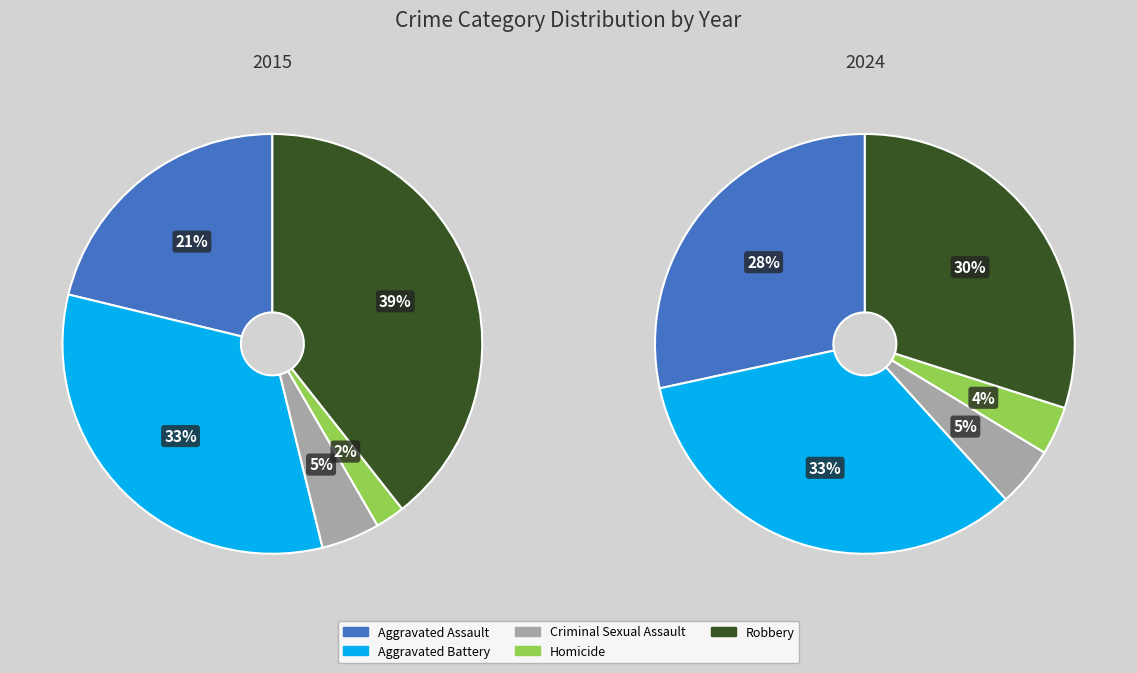

To the nearest percent, what portion does Aggravated Assault represent?

21%